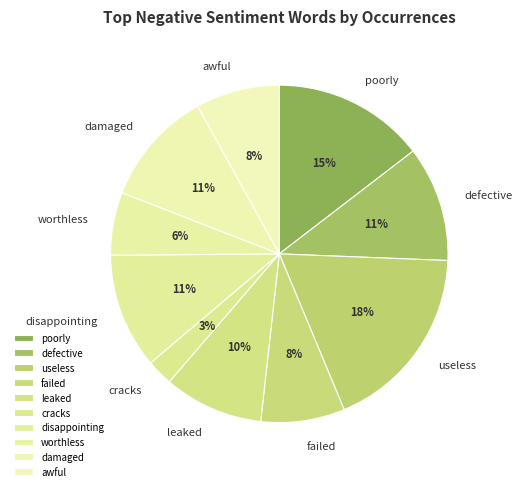

How many segments does this pie chart have?

10